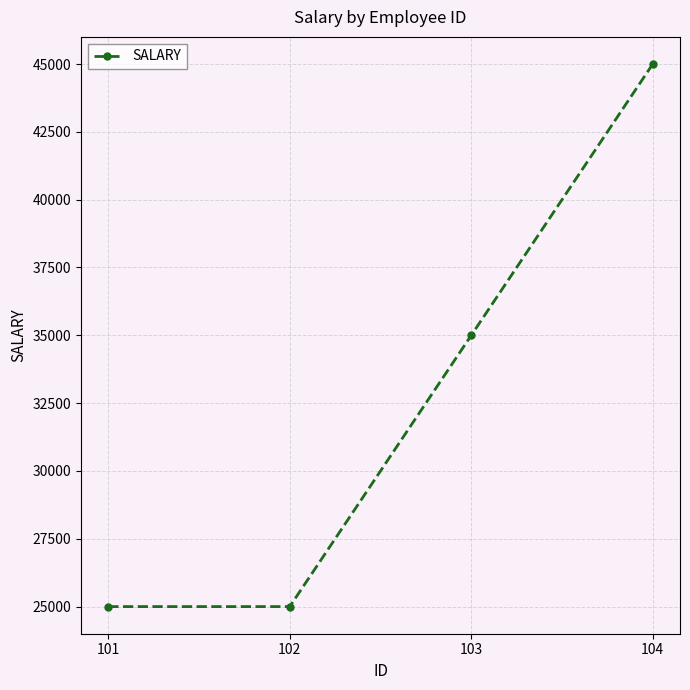

What is the difference between the second highest and minimum values?

10000